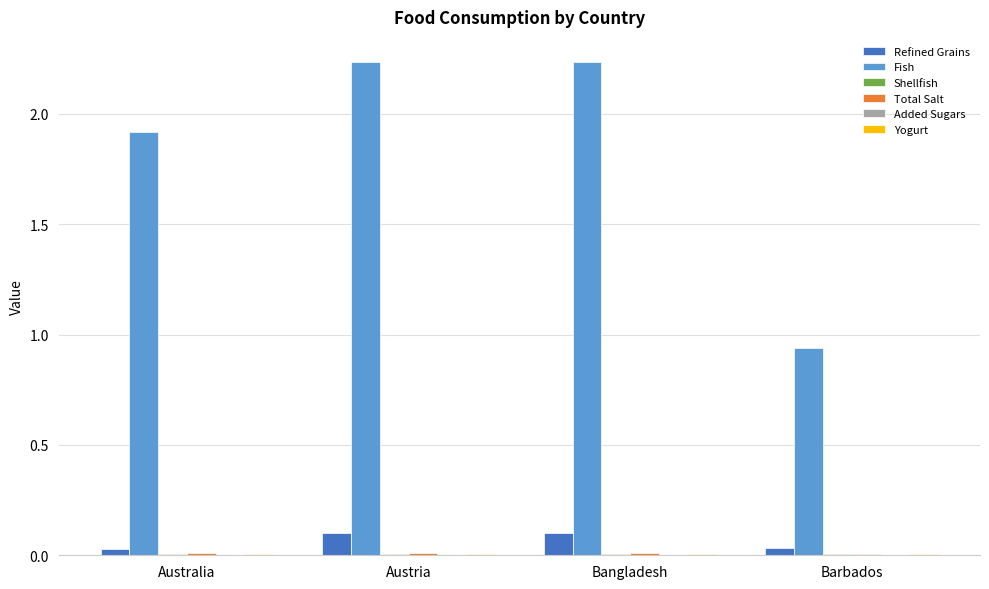

Which series has the largest total across all categories?

Fish